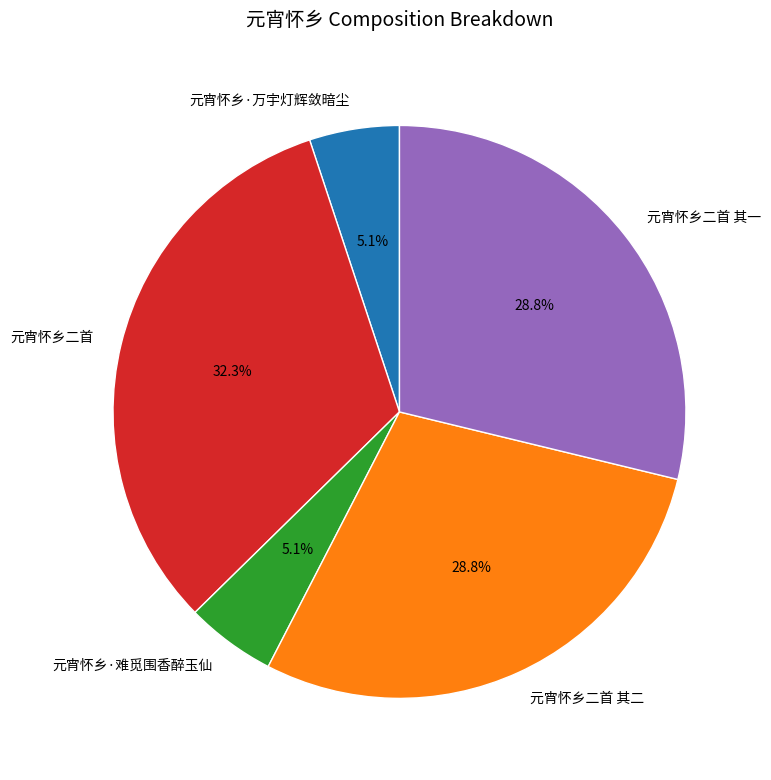

Is there a majority slice in this chart?

No